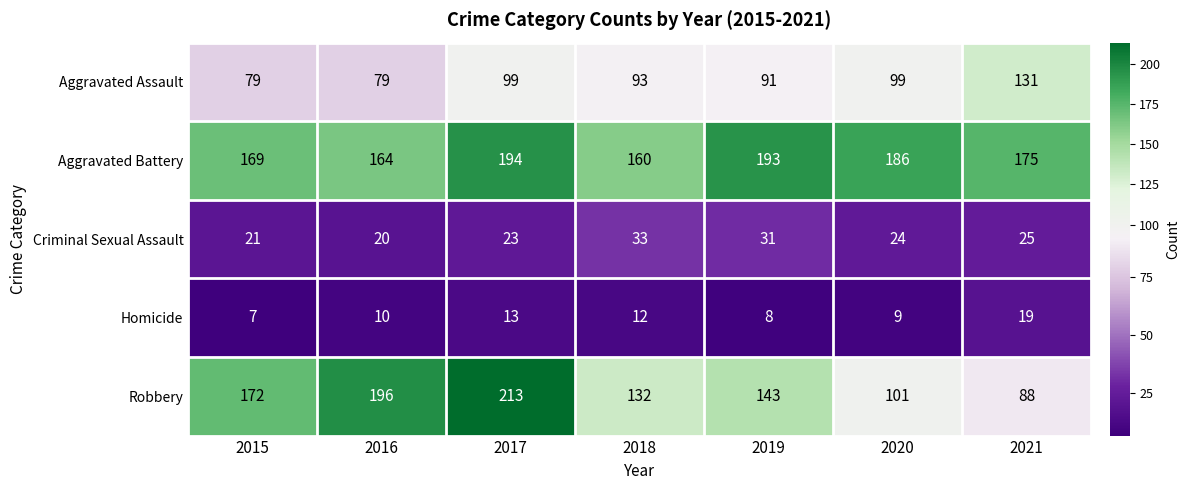

At how many categories does at least one series exceed 107?

7